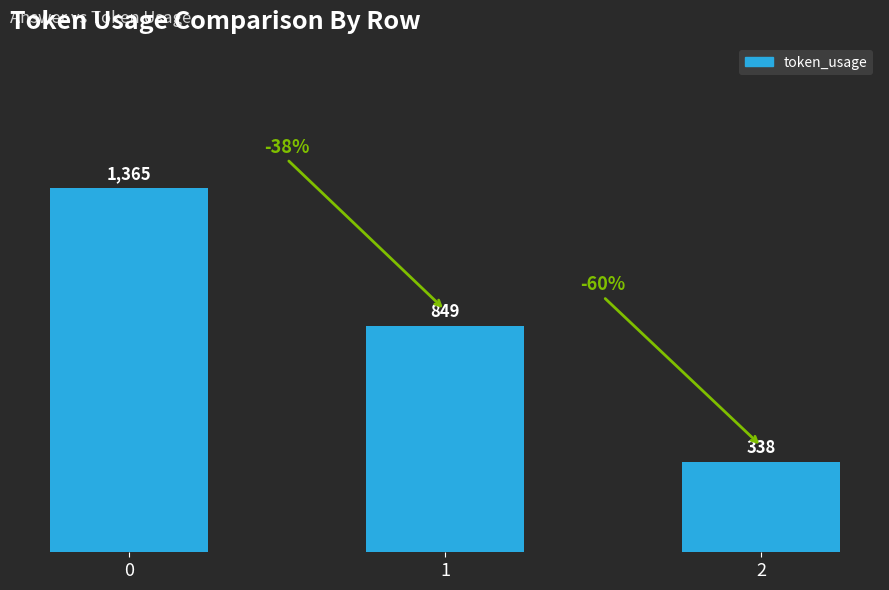

What is the average value?

851